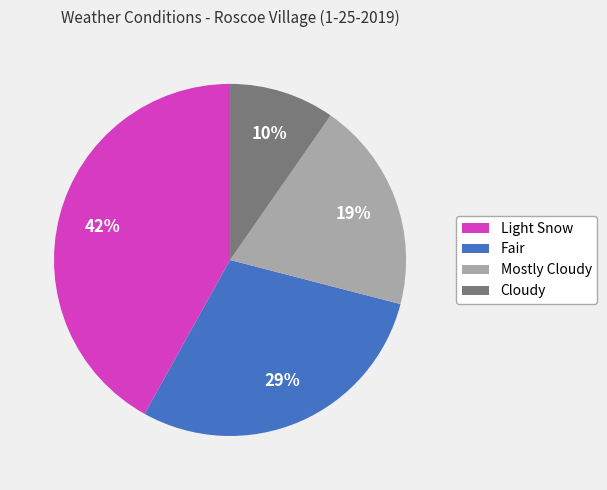

To the nearest percent, what is the difference between the Cloudy and Light Snow slice percentages?

32%